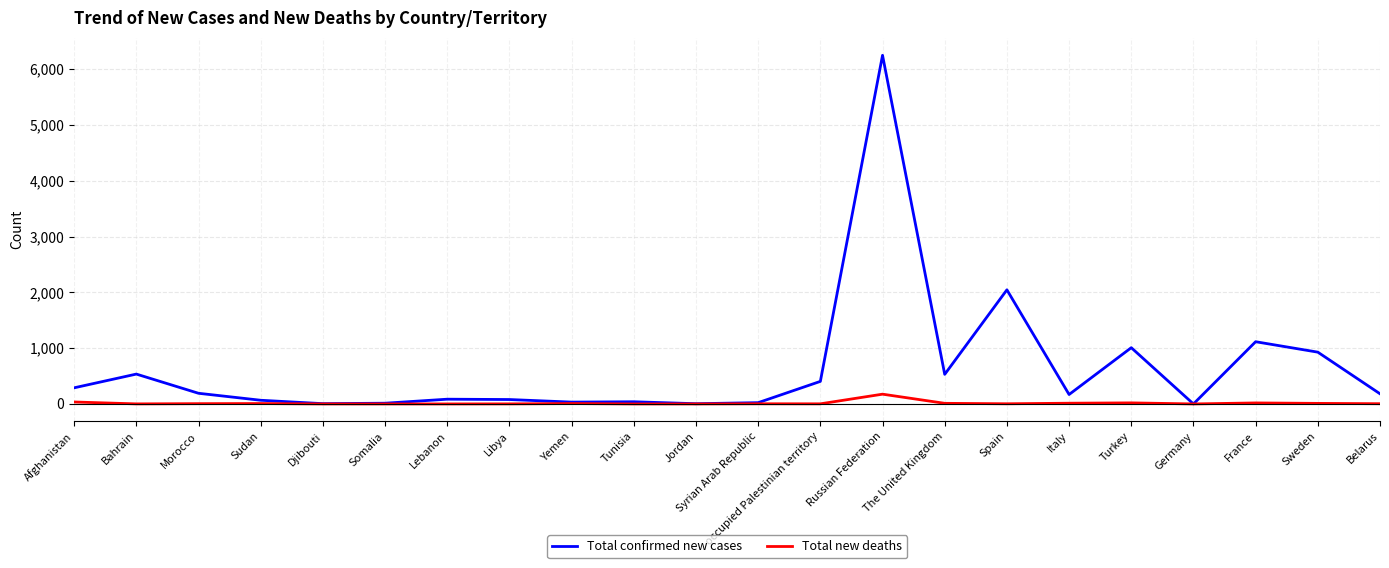

What are all the series names shown in the legend?

Total confirmed new cases, Total new deaths